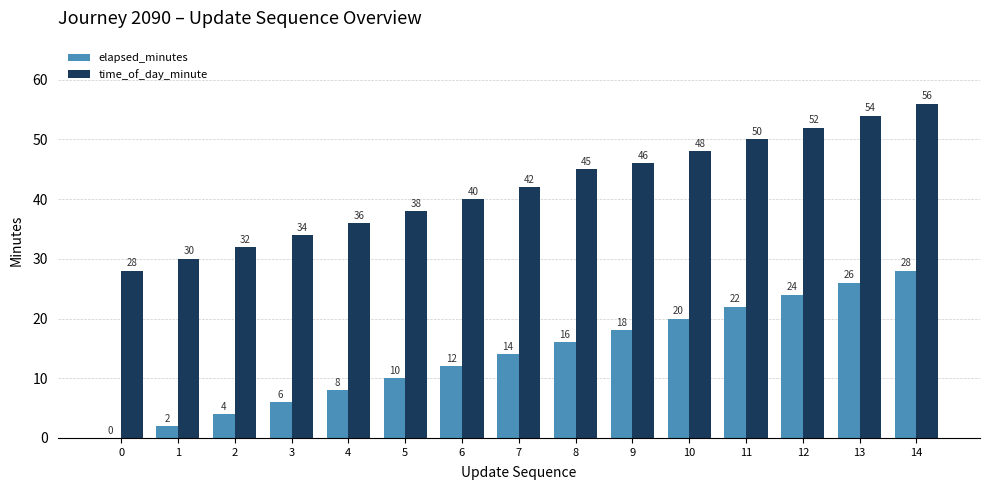

Is it true that time_of_day_minute equals 40 at 6?

True